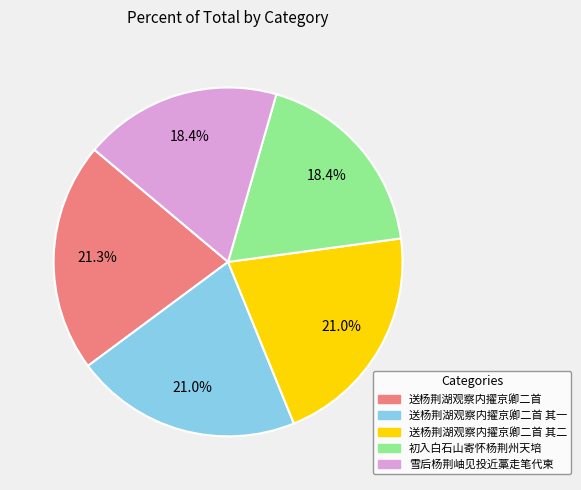

Is there a majority slice in this chart?

No